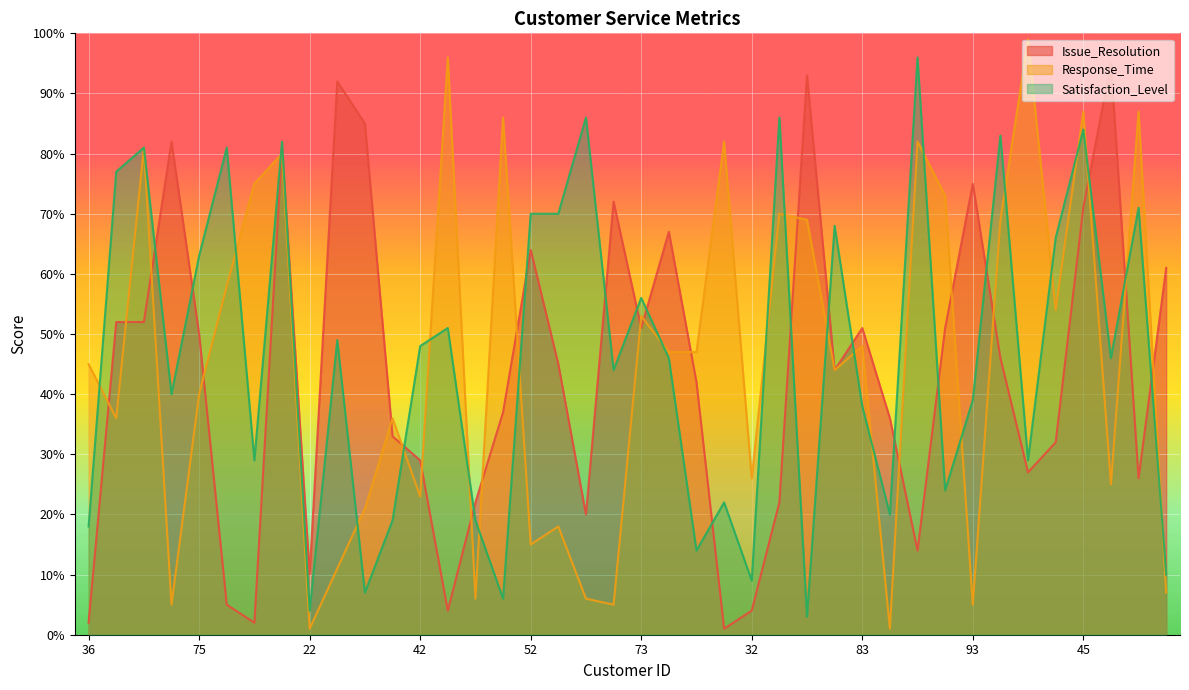

Is it true that Issue_Resolution equals 13 at 57?

False